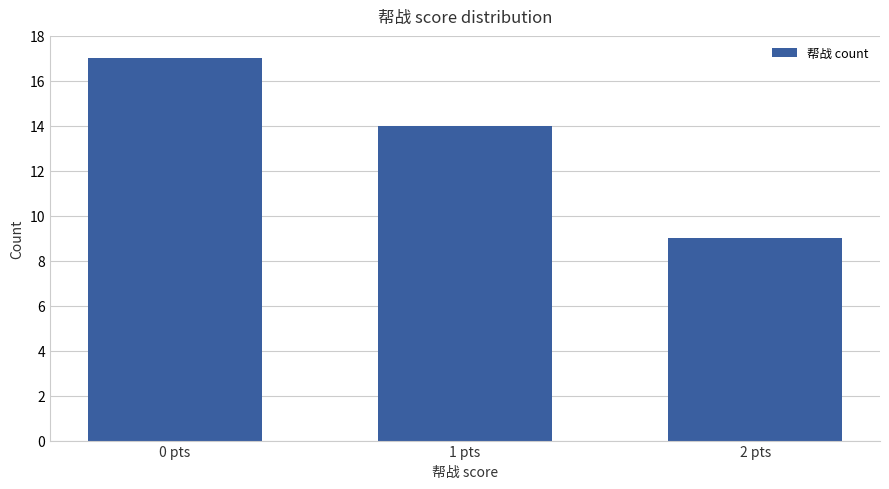

At which category does the chart reach its minimum across all series?

2 pts